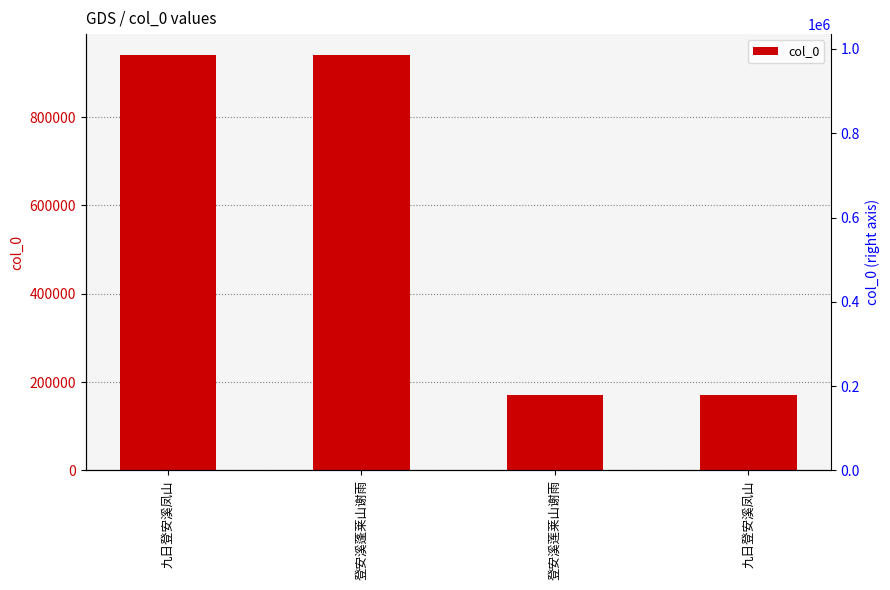

Is it true that the value at 九日登安溪凤山 is 540885?

False